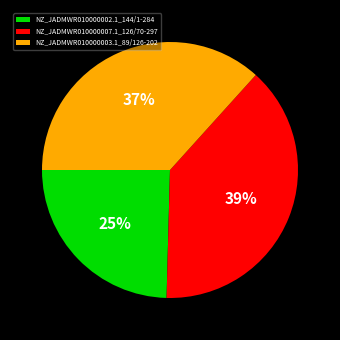

To the nearest percent, what is the combined percentage of NZ_JADMWR010000003.1_89/126-202 and NZ_JADMWR010000007.1_126/70-297?

75%